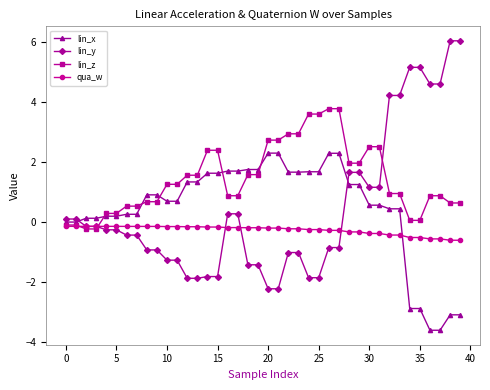

At how many categories does at least one series exceed 4?

8